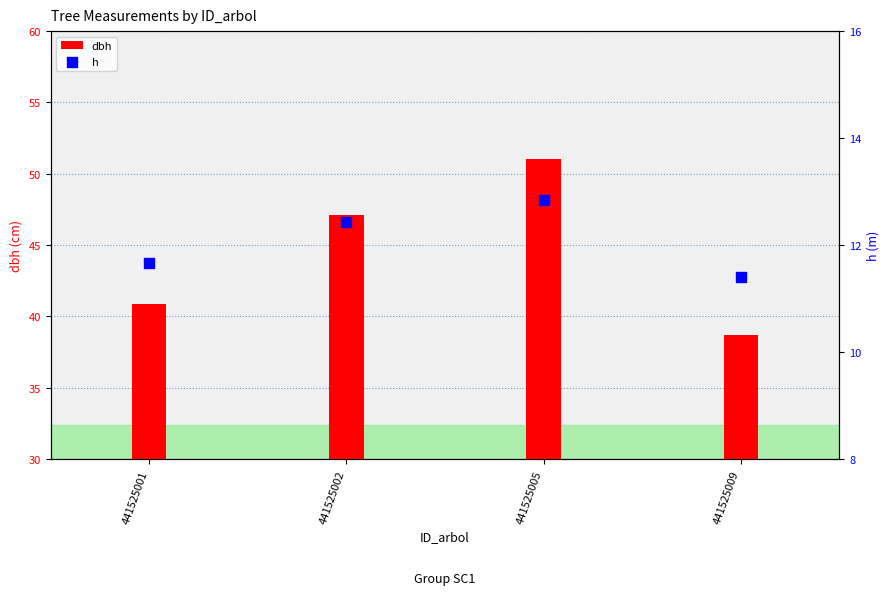

At how many categories does at least one series exceed 30?

4